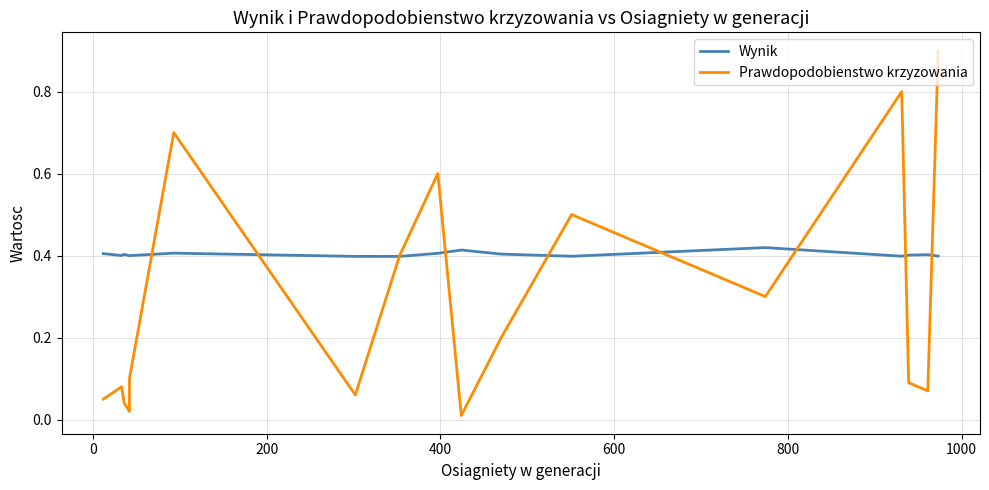

At 800, list the series in order from largest to smallest.

Wynik, Prawdopodobienstwo krzyzowania